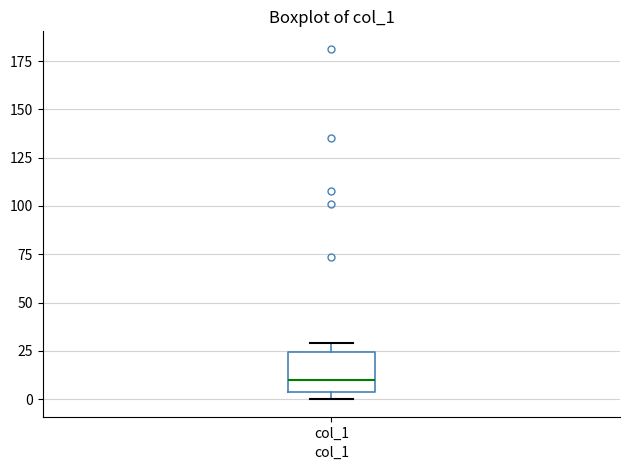

Where is the lower edge of the box for col_1 on the y-axis? The values are not printed on the chart, so give them approximately, as read against the axis.

5